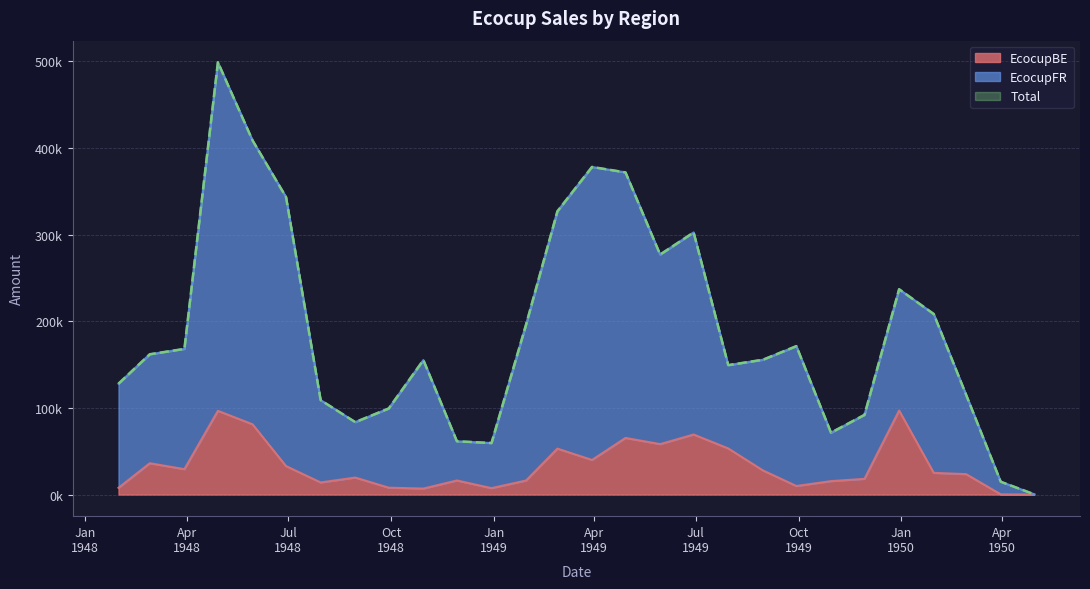

Is the value of EcocupBE at Apr
1948 greater than the value of EcocupFR at Jan
1949?

No